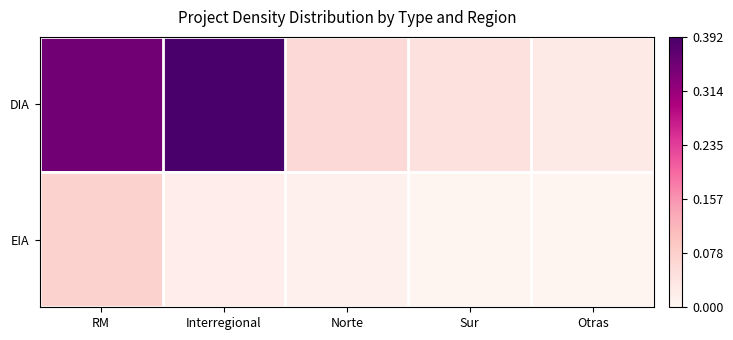

What is the greatest value displayed?

0.4